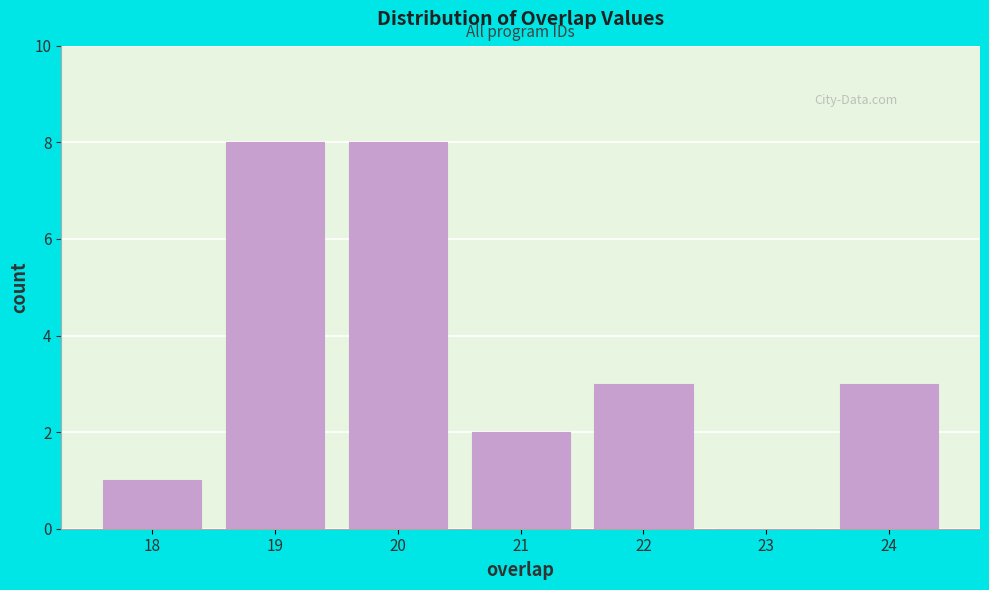

Reading left to right, transcribe this chart: for each bar, give the range it covers on the x-axis and its height. The values are not printed on the chart, so give them approximately, as read against the axis.

17.5 to 18.5: 1
18.5 to 19.5: 8
19.5 to 20.5: 8
20.5 to 21.5: 2
21.5 to 22.5: 3
22.5 to 23.5: 0
23.5 to 24.5: 3